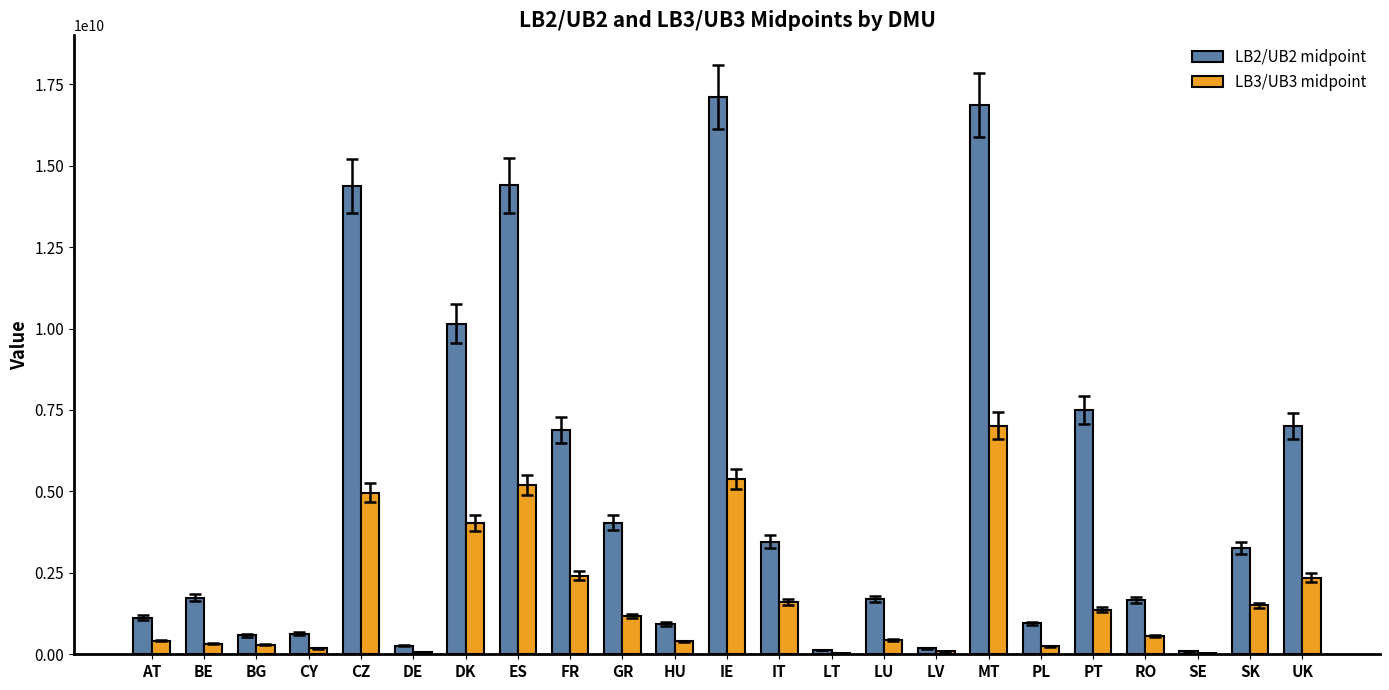

What is the maximum value shown in the chart?

17105046580.0